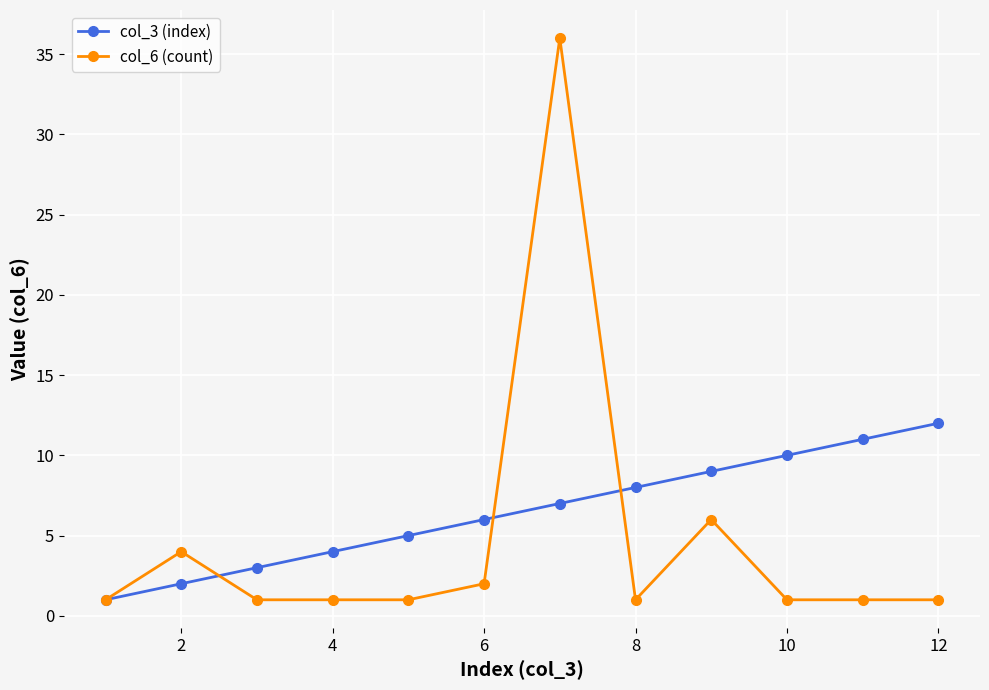

List the series in order of their overall mean, lowest first.

col_6 (count), col_3 (index)